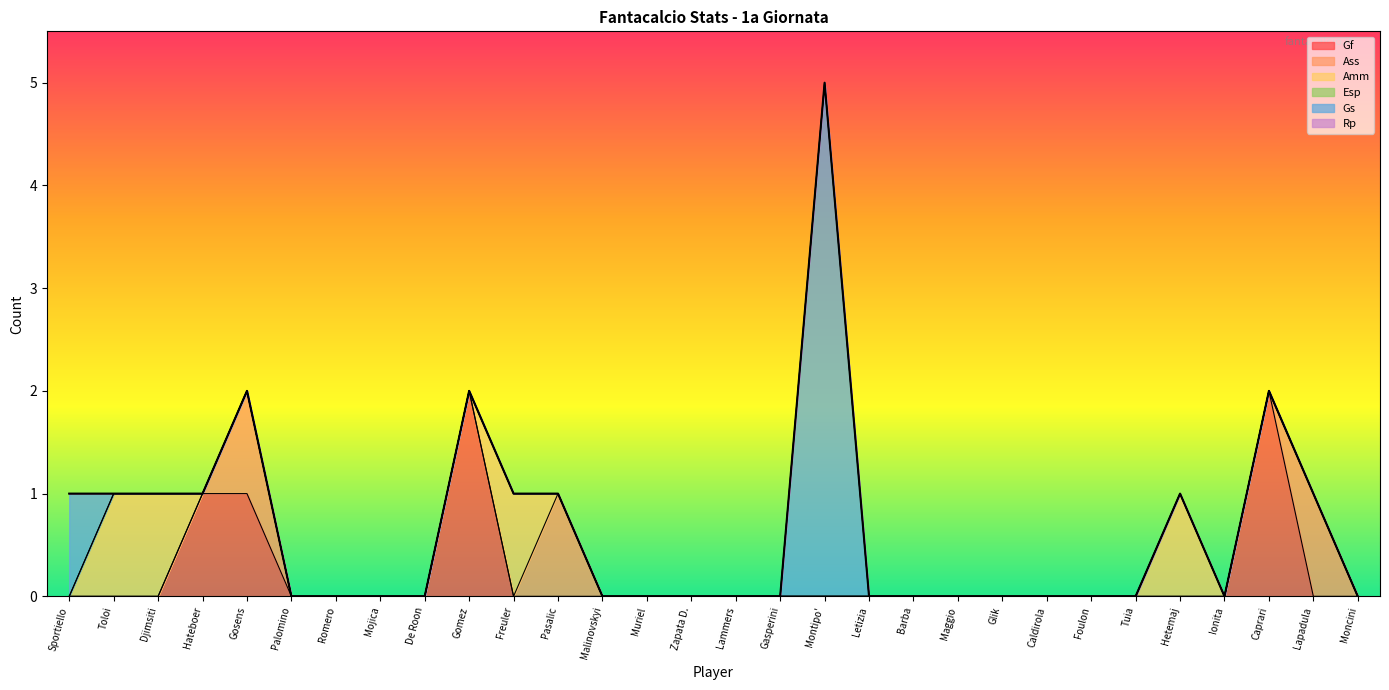

What position from the left is Lapadula?

29